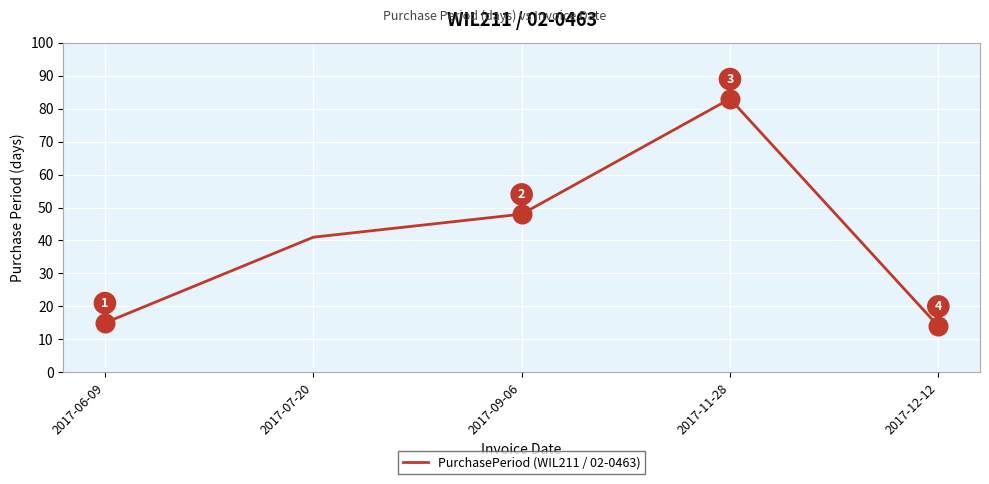

Between 2017-06-09 and 2017-12-12, which is larger?

2017-06-09